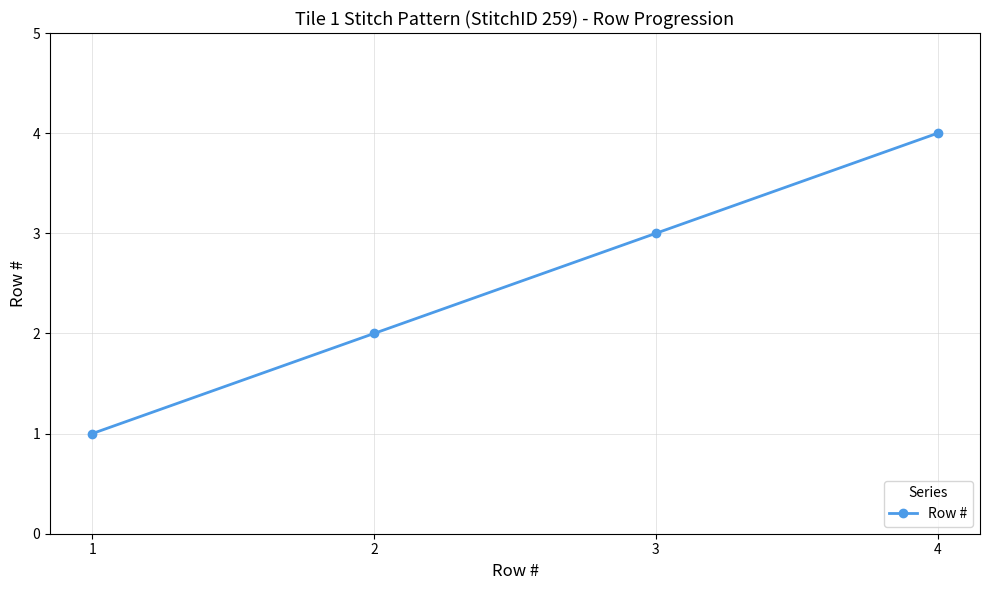

How many values are between 2 and 4?

3